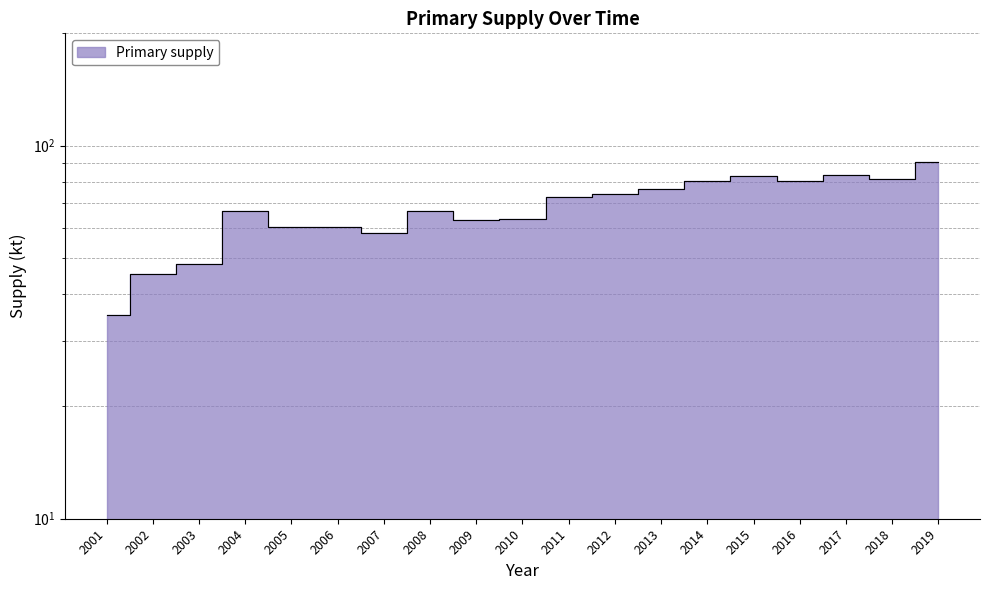

True or false: the data has more than 1 interior local peaks.

True